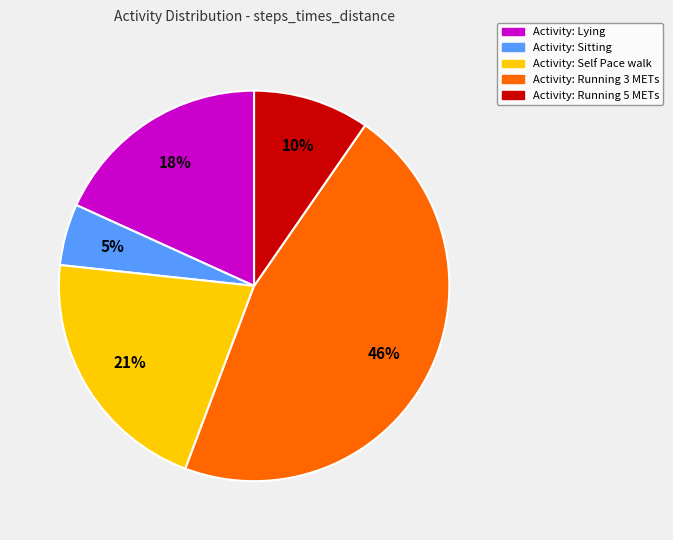

Does any single category account for the majority?

No